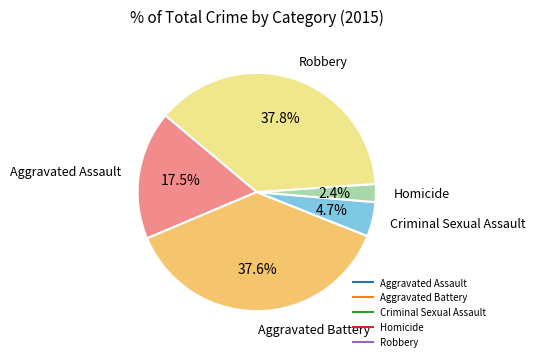

Between Aggravated Assault and Homicide, which is larger?

Aggravated Assault